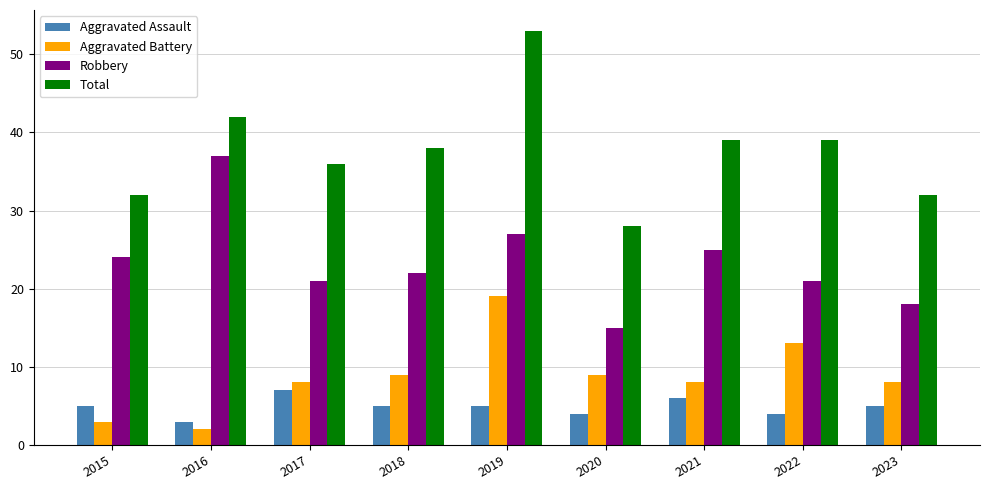

What are all the series names shown in the legend?

Aggravated Assault, Aggravated Battery, Robbery, Total